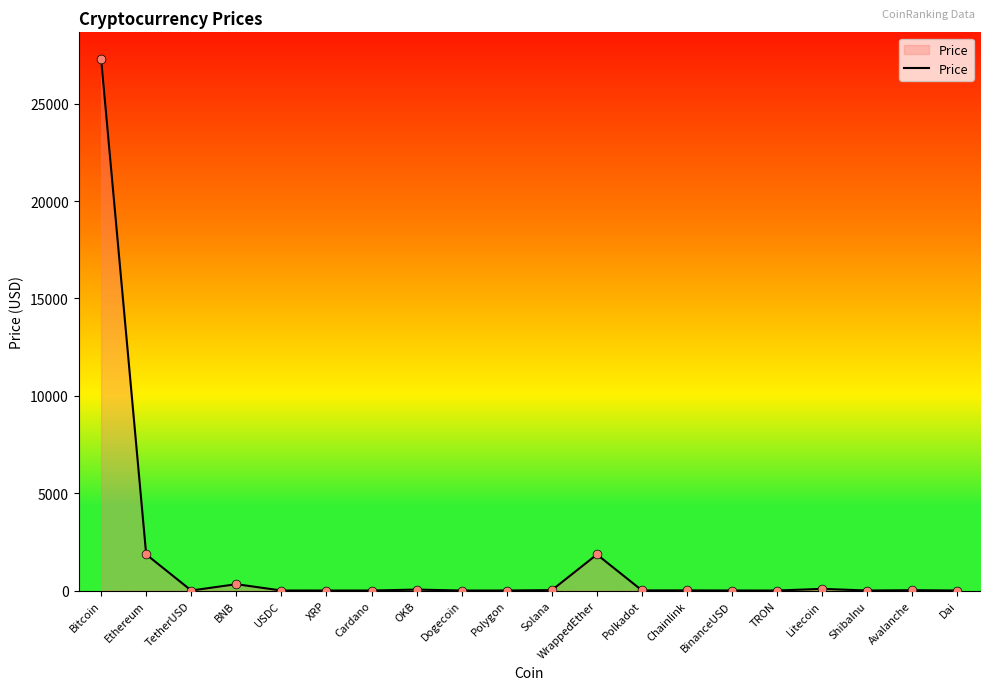

What is the change in value from TetherUSD to XRP?

-0.5